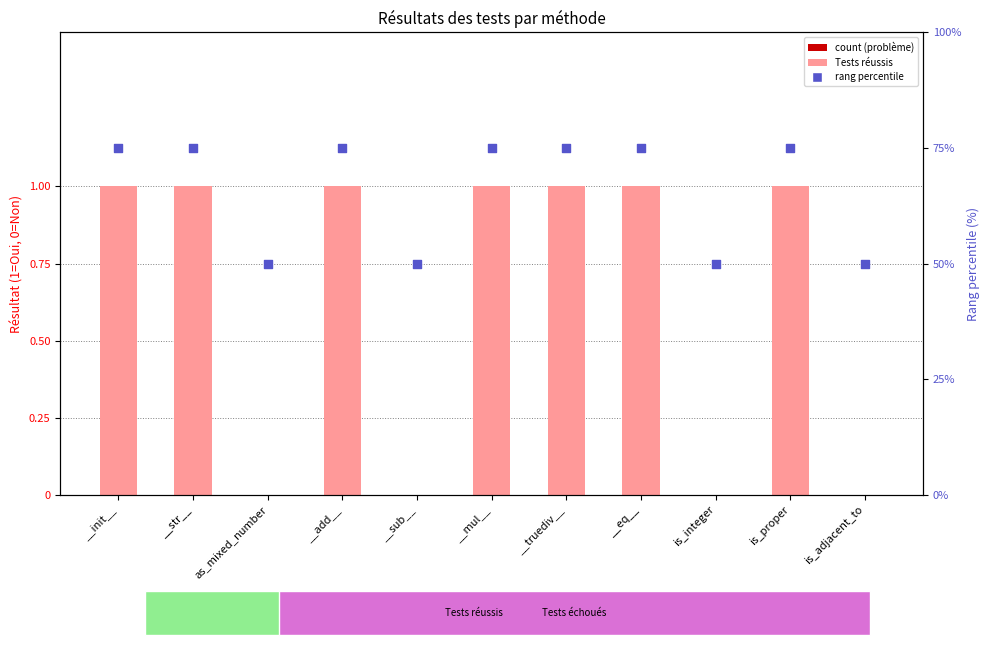

What is the total value across all series at __add__?

76